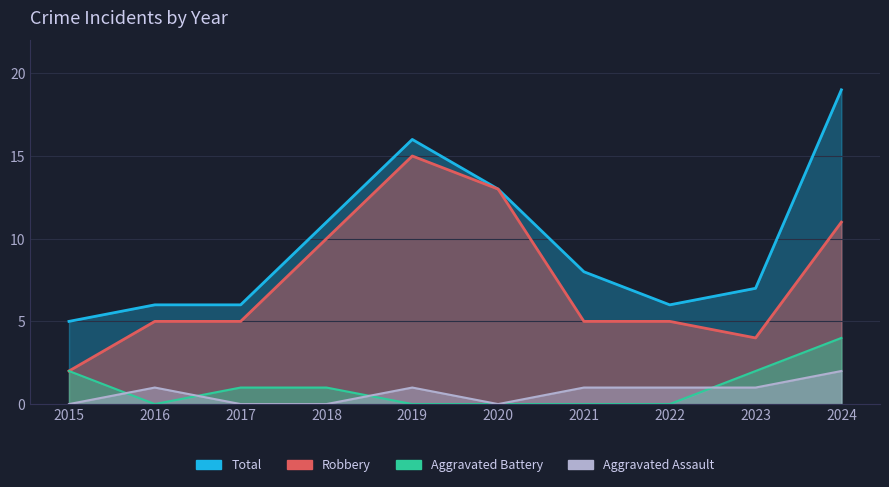

What is the average value of the Total series?

10